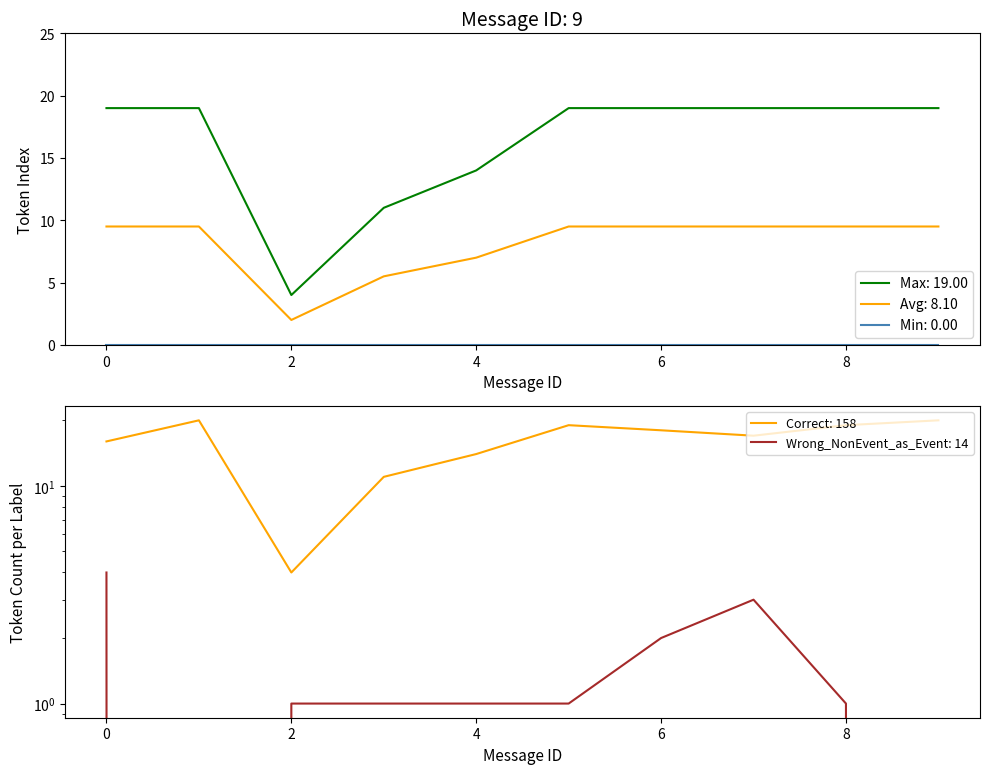

Count the Max token_index values in the range 14 to 19.

8